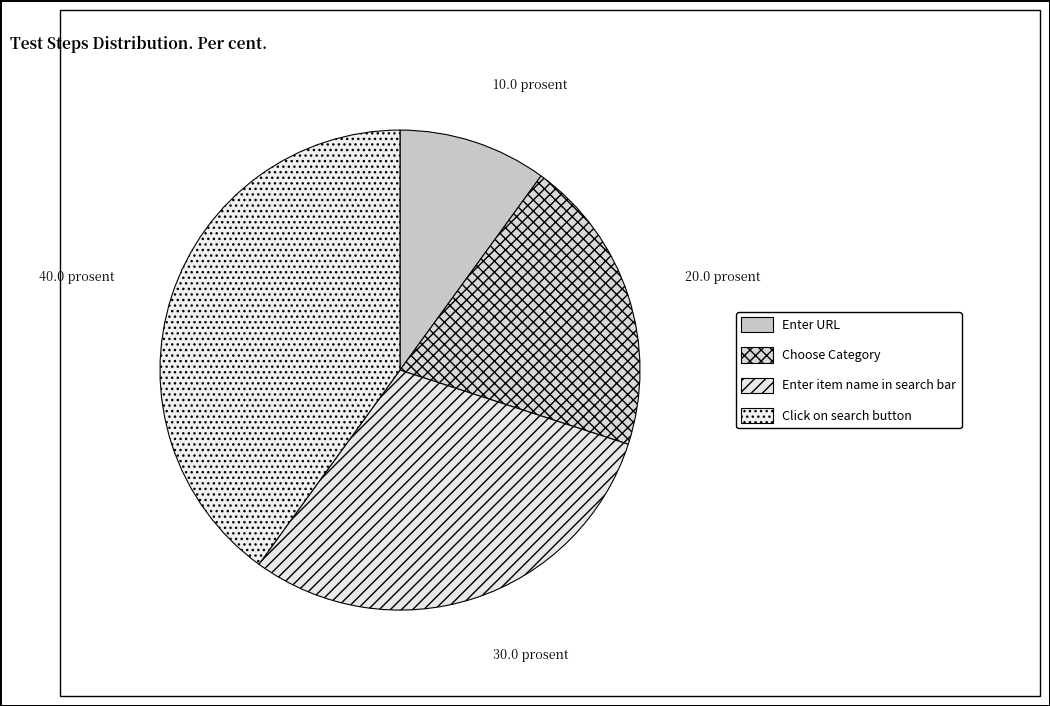

Does any single category account for the majority?

No